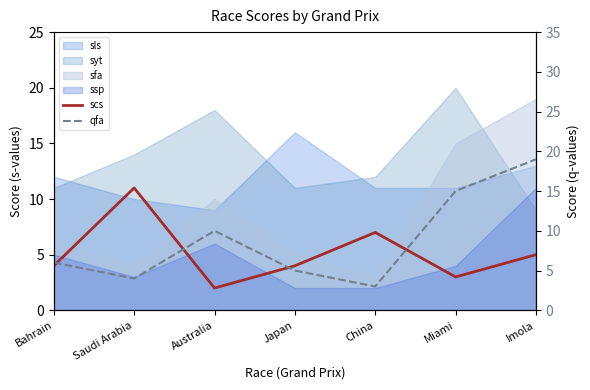

At which category is the sum across all series the highest?

Imola